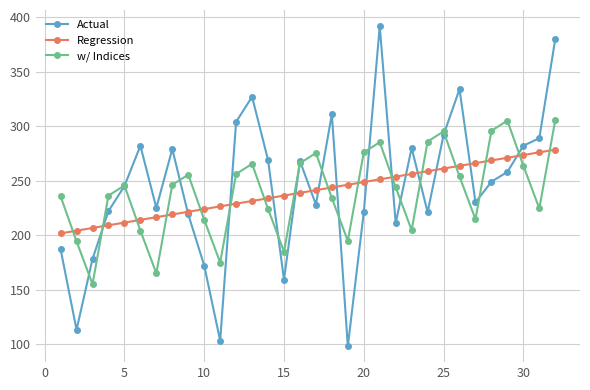

Which series has the largest total across all categories?

Actual